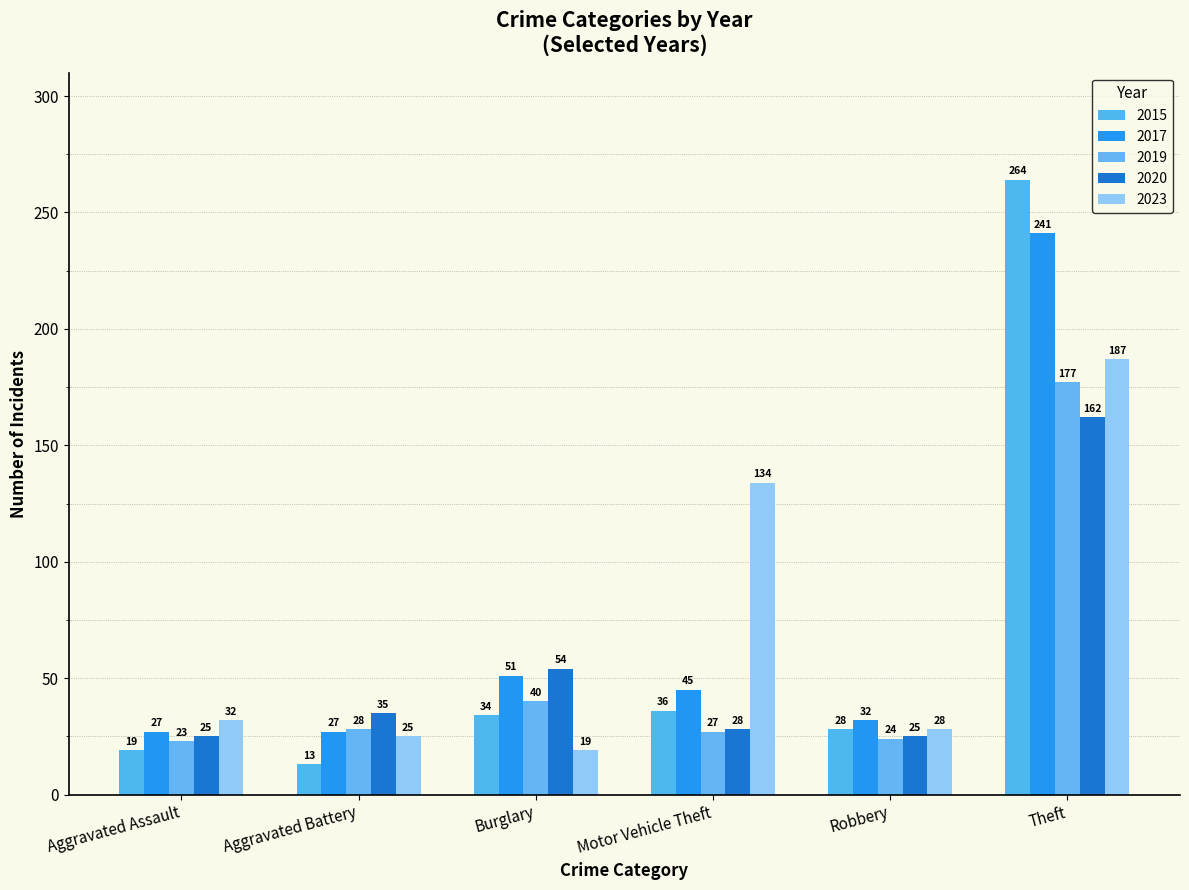

How many bars are there in total?

30